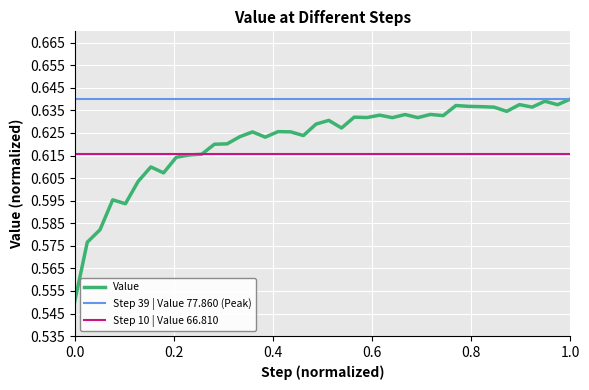

What is the value of the 4th point from the left?

0.6